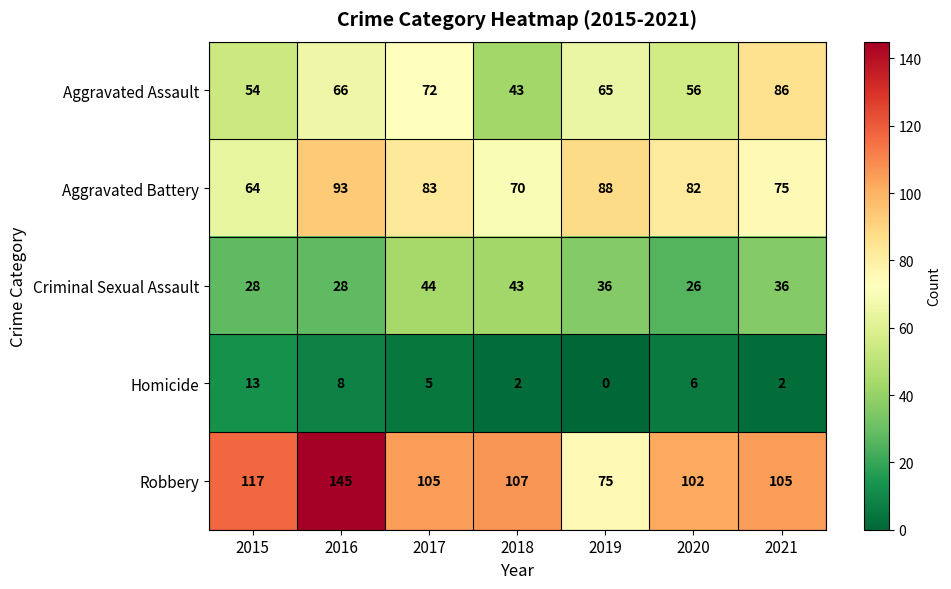

Where does the Homicide series first go above 5?

2015